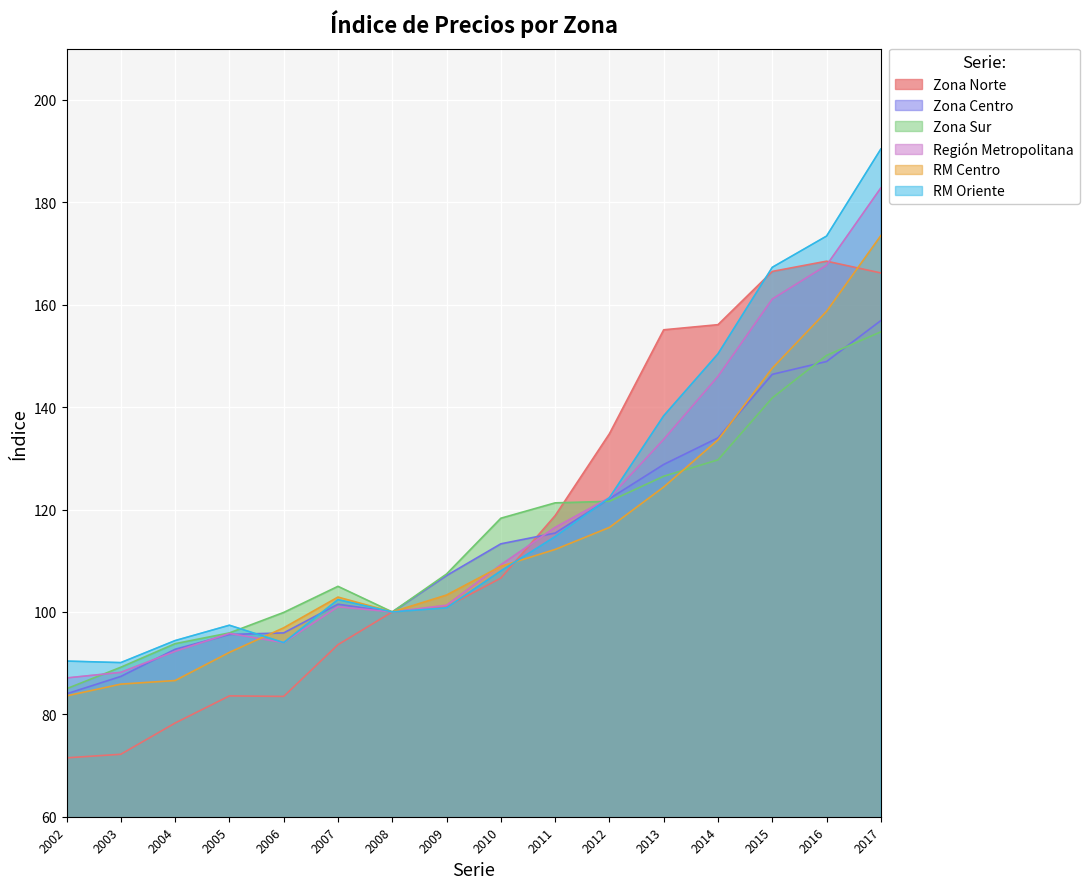

List the series in order of their peak value, highest first.

RM Oriente, Región Metropolitana, RM Centro, Zona Norte, Zona Centro, Zona Sur